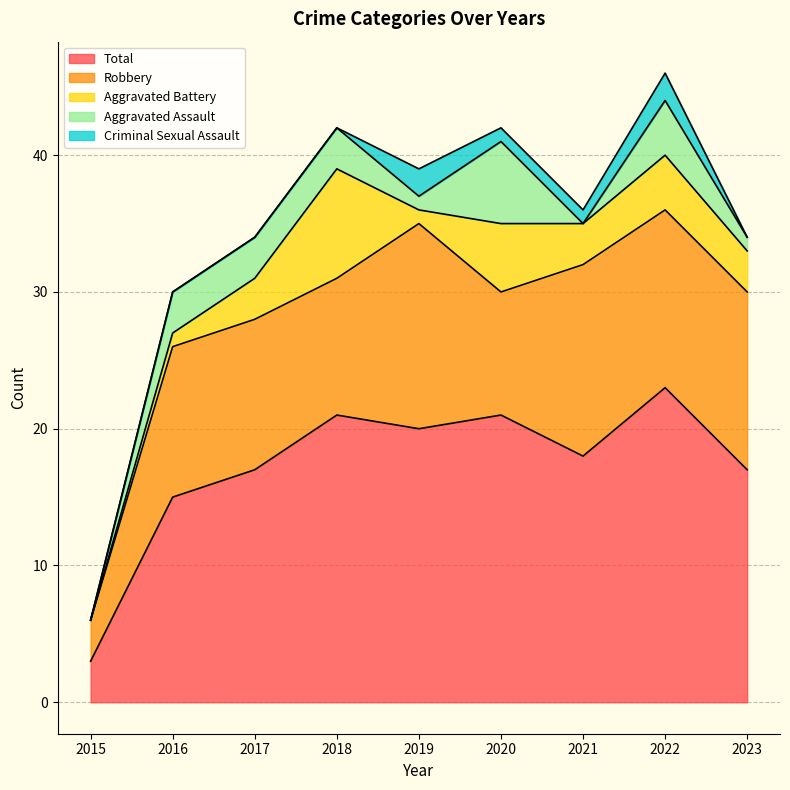

What value does the Criminal Sexual Assault series have at 2020?

1